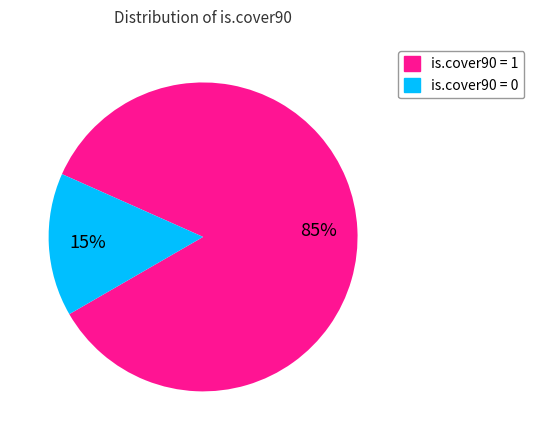

The is.cover90 = 0 slice represents 15% of the pie. True or false?

True